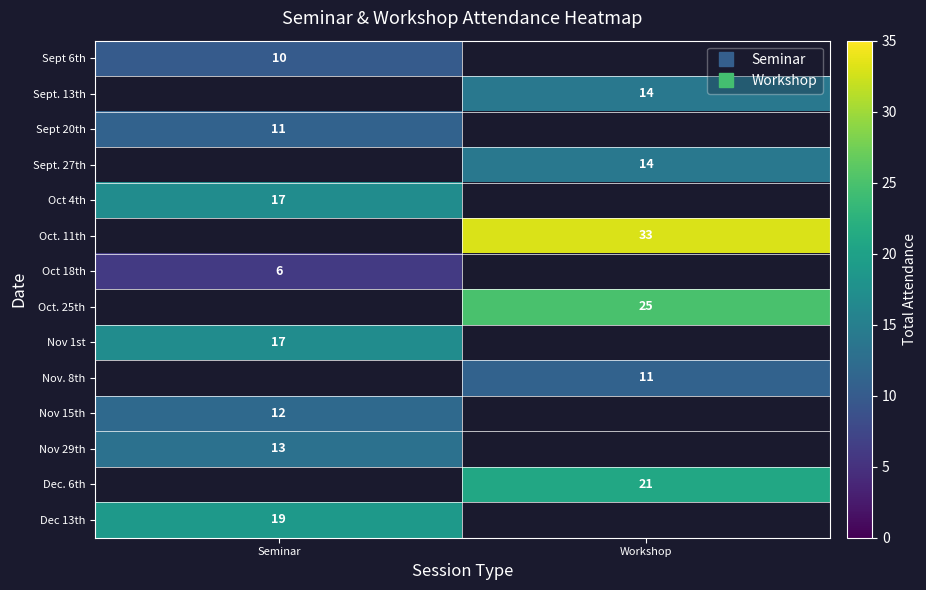

At how many categories does at least one series exceed 29?

1